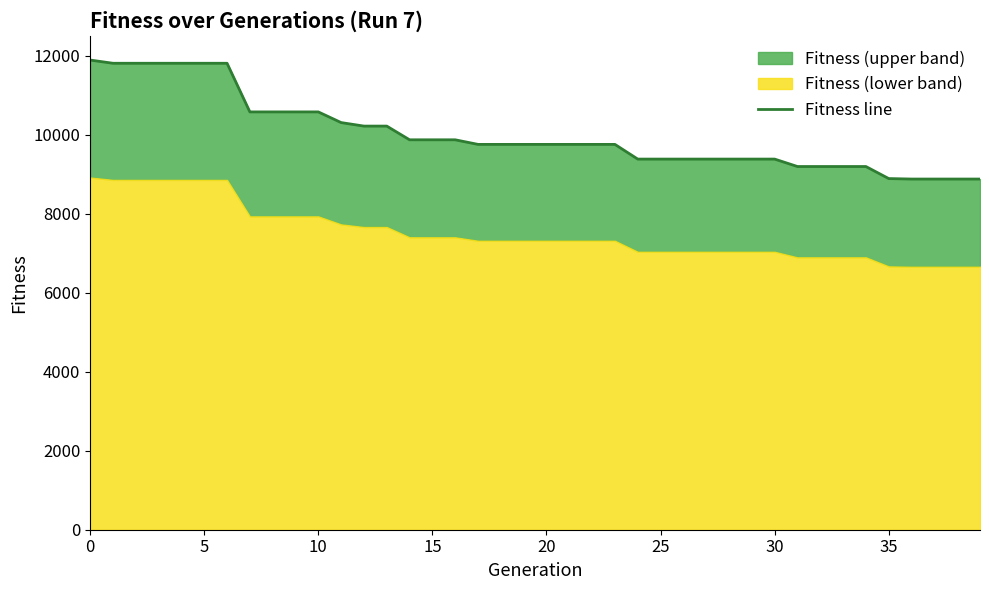

What is the difference between the values at 31 and 25?

188